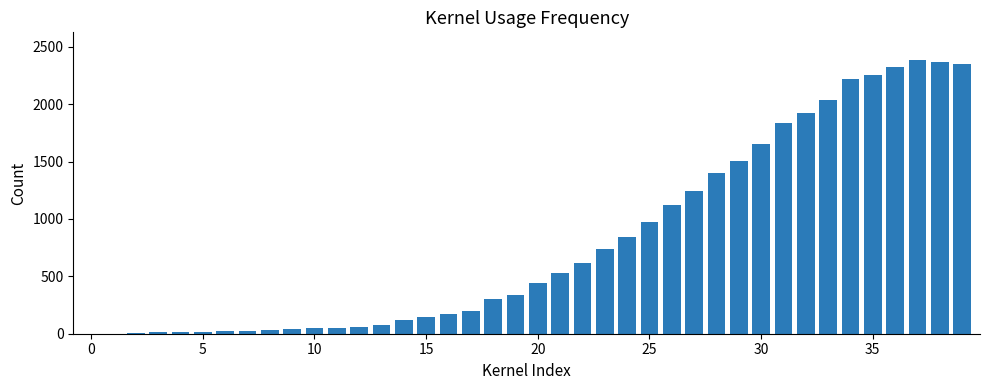

What is the greatest value displayed?

2387